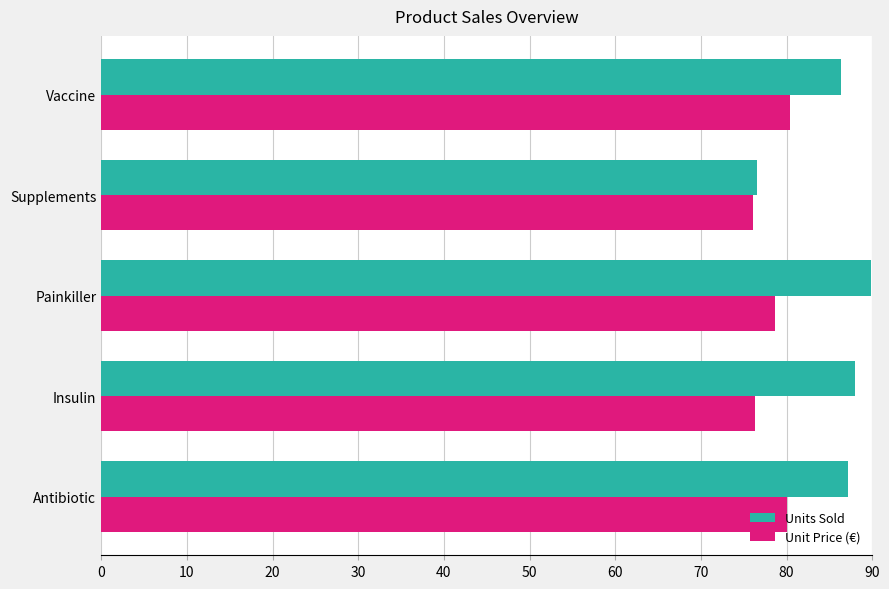

Which label corresponds to the largest value in the chart?

Painkiller